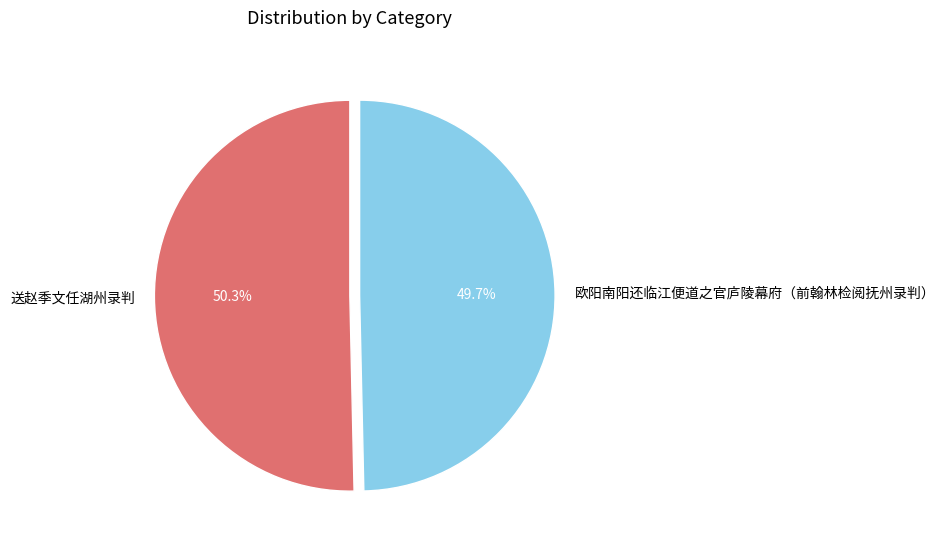

The 送赵季文任湖州录判 slice represents 56% of the pie. True or false?

False